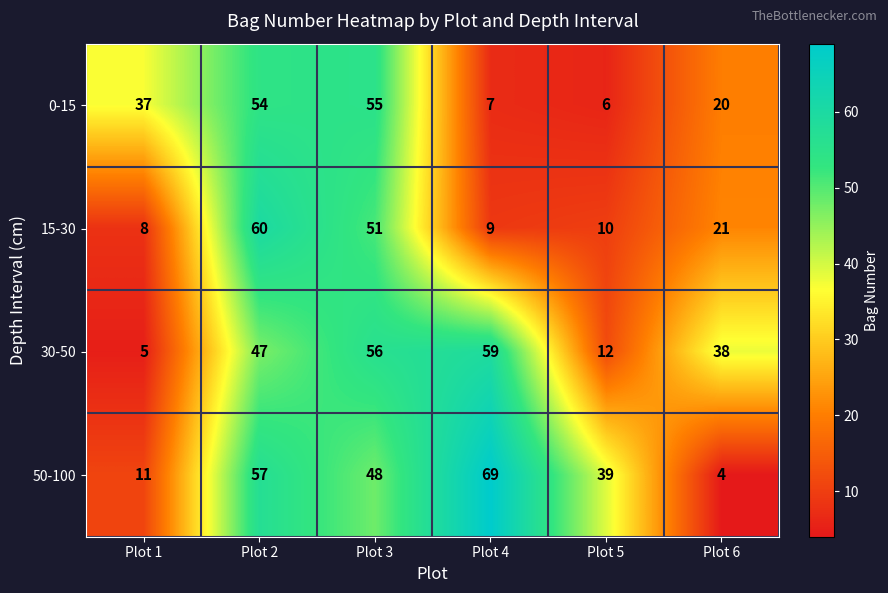

The 30-50 series shows 47 at Plot 2. True or false?

True